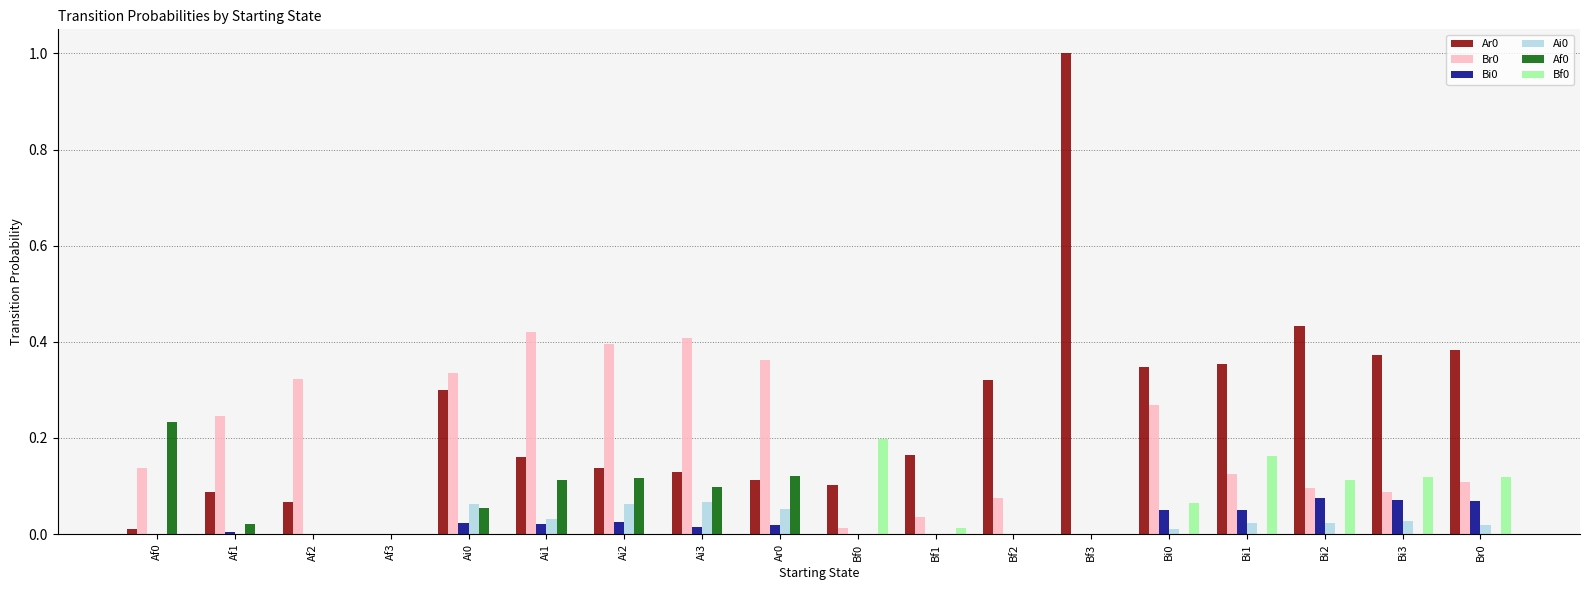

What is the total value across all series at Ai0?

0.8